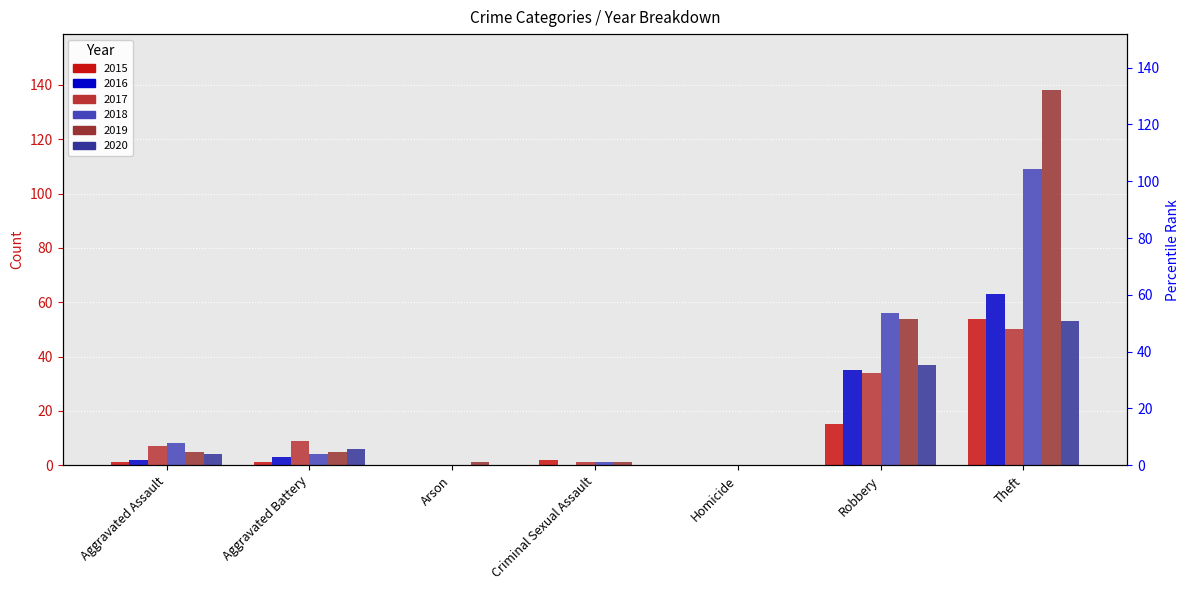

Which series has the largest total across all categories?

2019